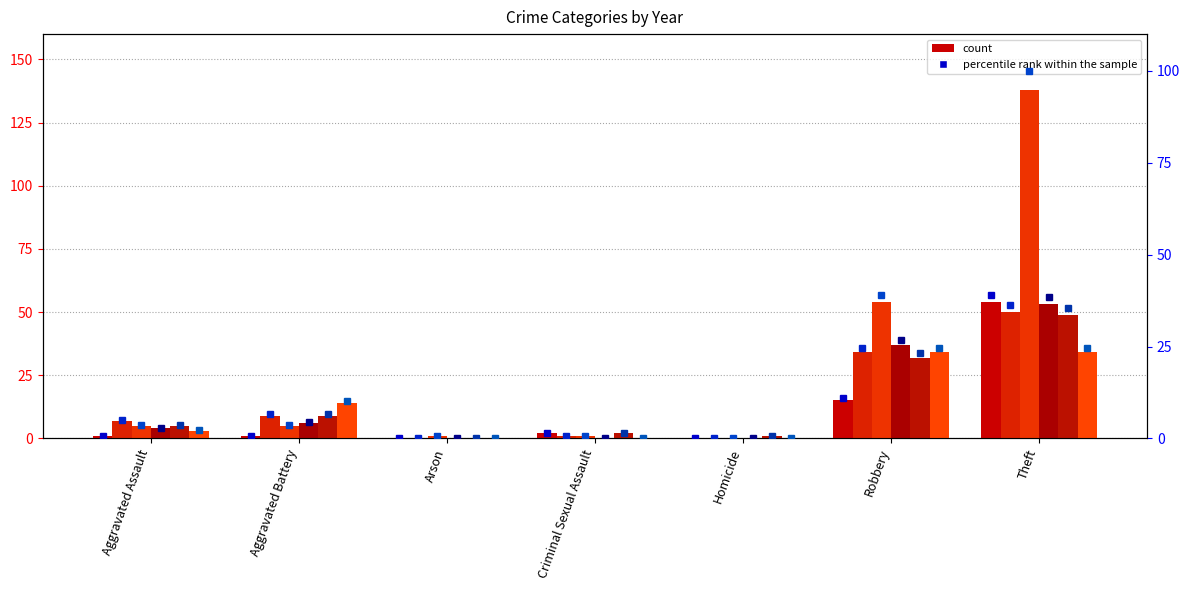

Reading left to right, transcribe all the data shown in this chart.

2015: Aggravated Assault=1	Aggravated Battery=1	Arson=0	Criminal Sexual Assault=2	Homicide=0	Robbery=15	Theft=54
2017: Aggravated Assault=7	Aggravated Battery=9	Arson=0	Criminal Sexual Assault=1	Homicide=0	Robbery=34	Theft=50
2019: Aggravated Assault=5	Aggravated Battery=5	Arson=1	Criminal Sexual Assault=1	Homicide=0	Robbery=54	Theft=138
2020: Aggravated Assault=4	Aggravated Battery=6	Arson=0	Criminal Sexual Assault=0	Homicide=0	Robbery=37	Theft=53
2022: Aggravated Assault=5	Aggravated Battery=9	Arson=0	Criminal Sexual Assault=2	Homicide=1	Robbery=32	Theft=49
2023: Aggravated Assault=3	Aggravated Battery=14	Arson=0	Criminal Sexual Assault=0	Homicide=0	Robbery=34	Theft=34